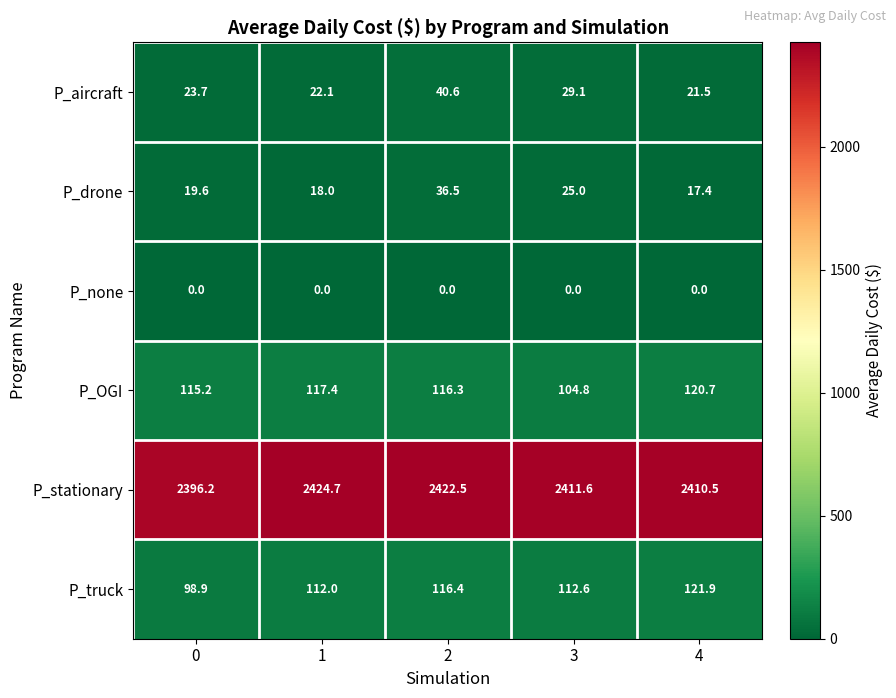

Which series has the widest spread of values?

P_stationary